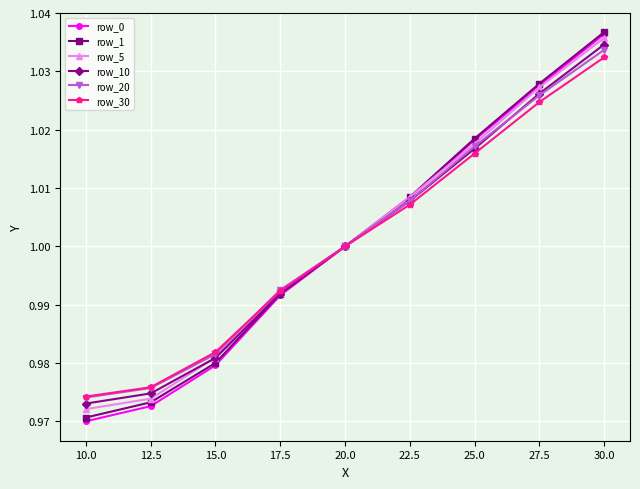

Which series has the widest spread of values?

row_0